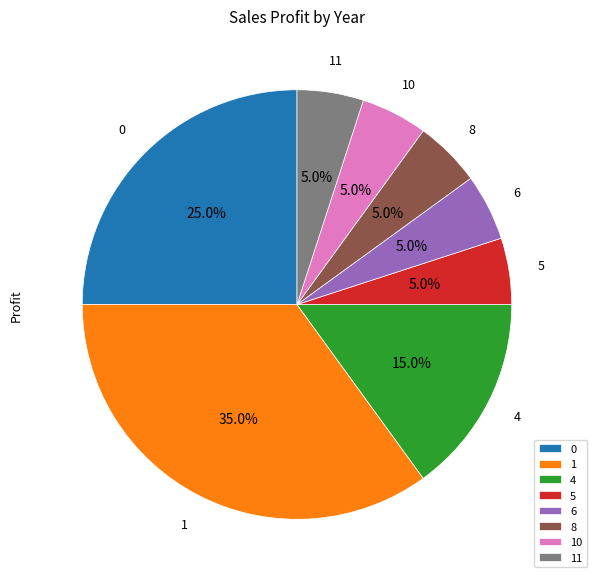

What is the total percentage of 8 and 5?

10.0%